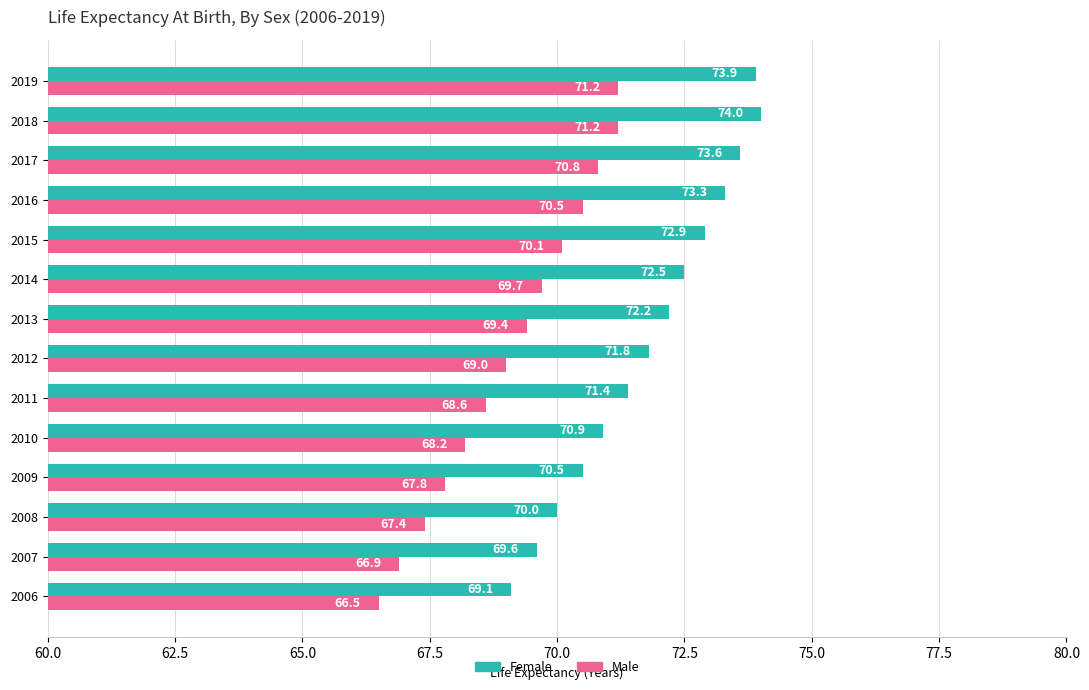

Where is Male nearest to the value 68?

2009